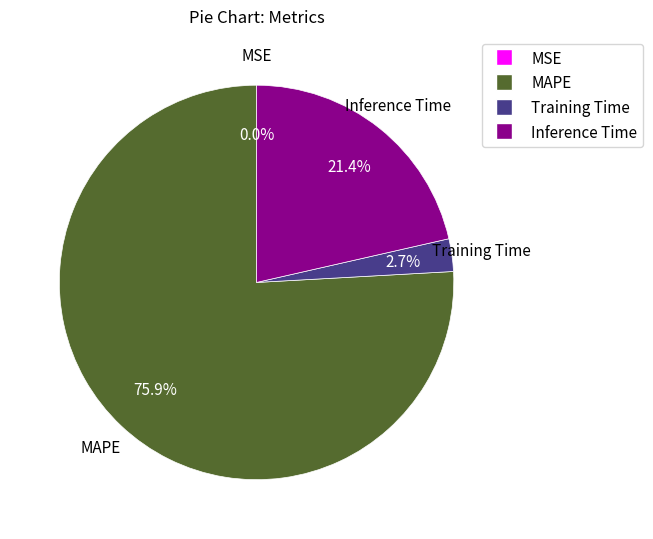

What percentage do Training Time and MAPE together represent?

78.6%